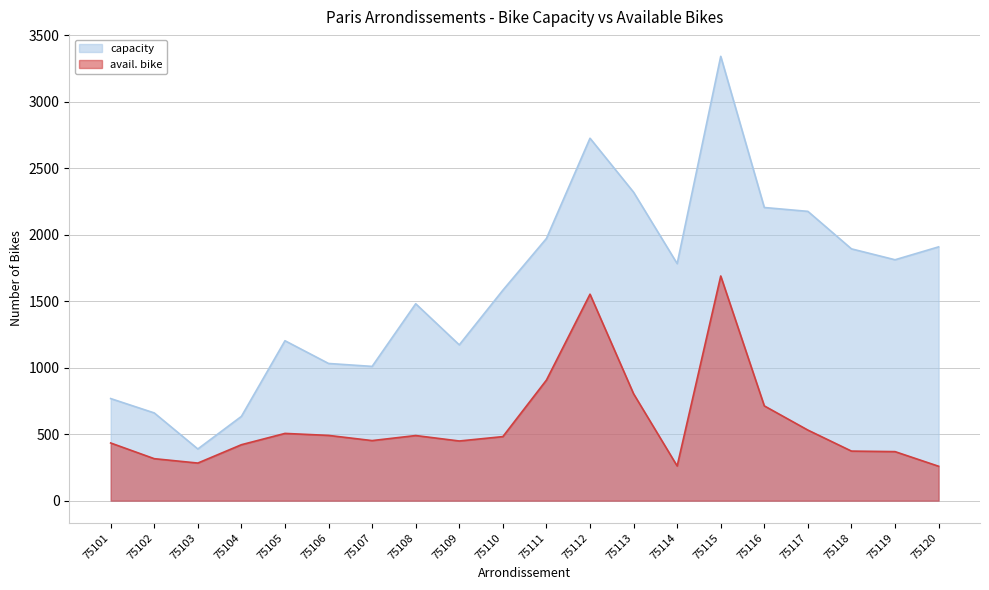

True or false: avail. bike has more than 0 interior local peaks.

True